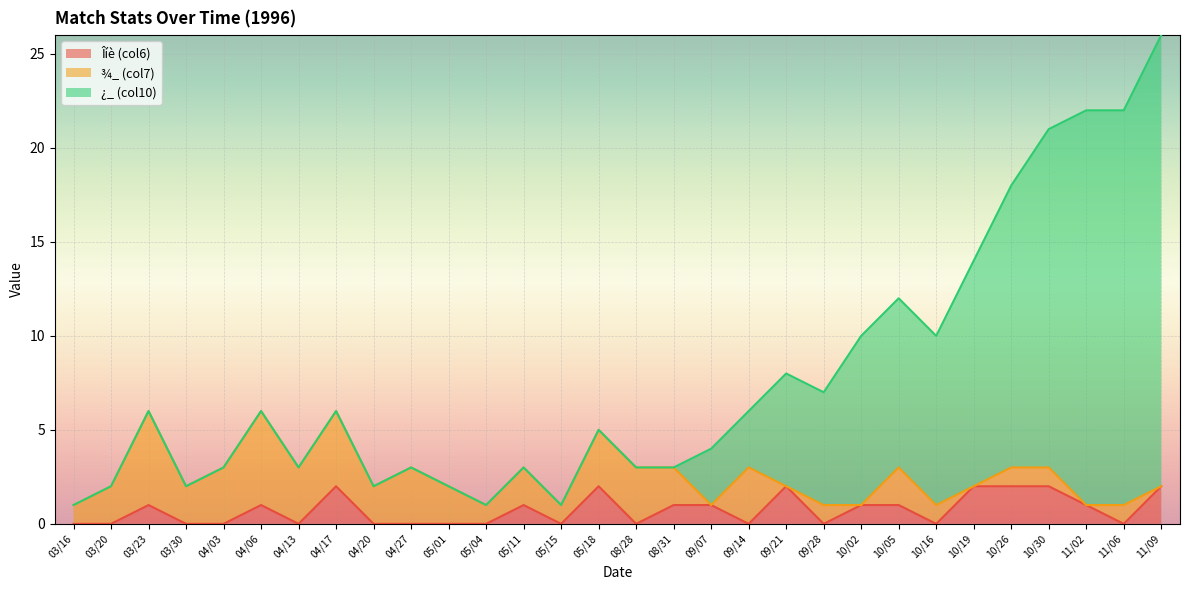

What is the spread (max minus min) of values at 04/13?

3